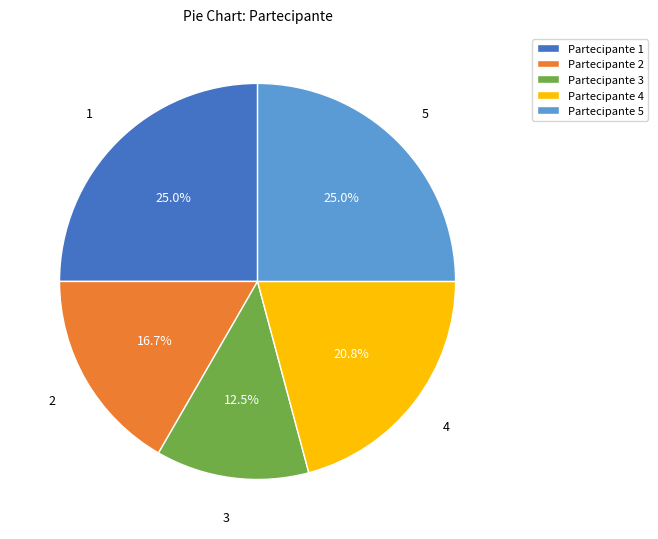

To the nearest percent, what portion does 4 represent?

21%